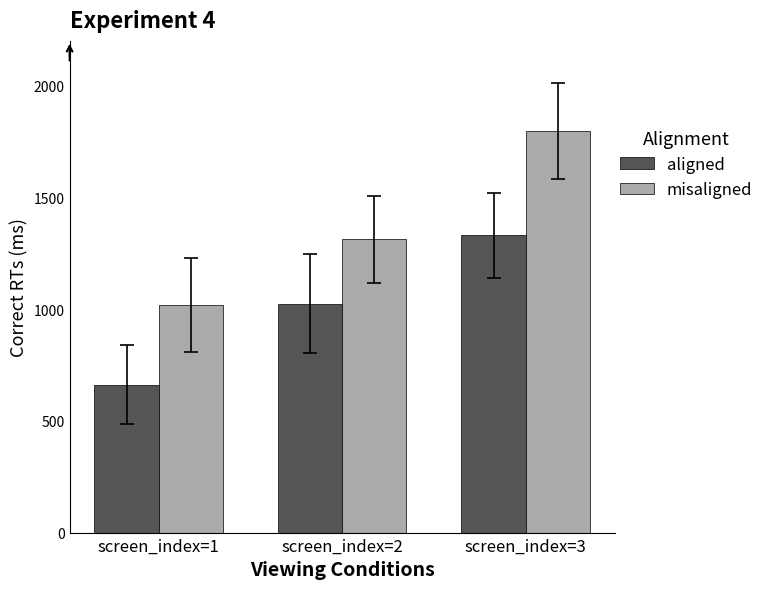

How many data points in aligned are above 1024?

2